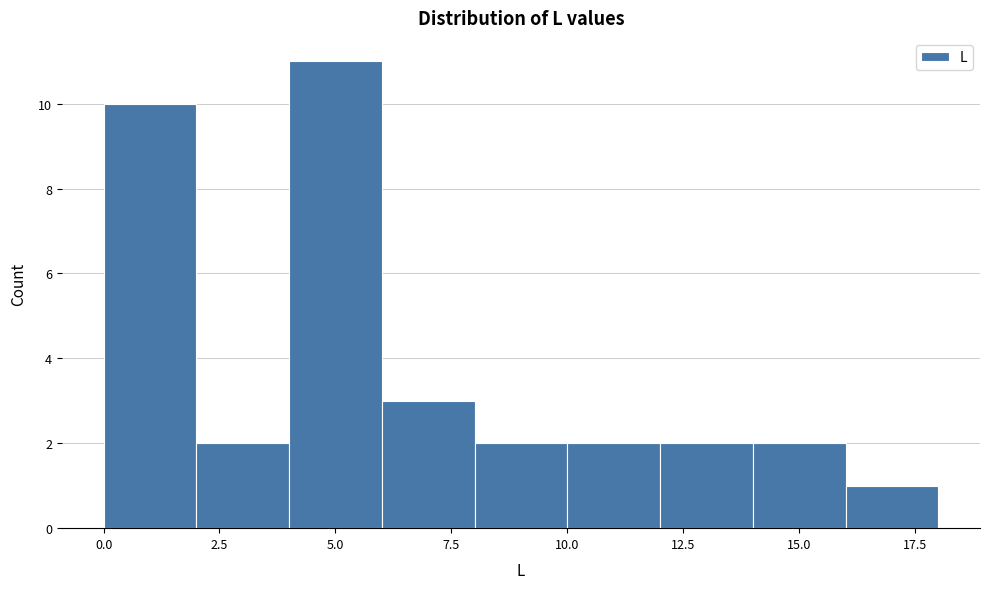

What is the height of the bar covering 10 to 12 on the x-axis? The values are not printed on the chart, so give them approximately, as read against the axis.

2